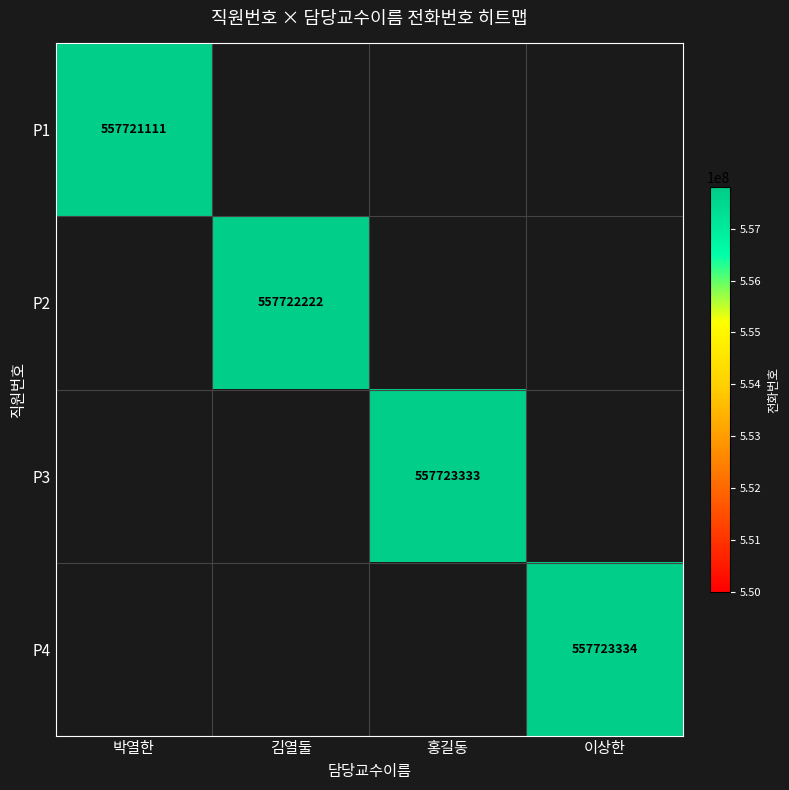

Is it true that P3 equals 557723333 at 홍길동?

True